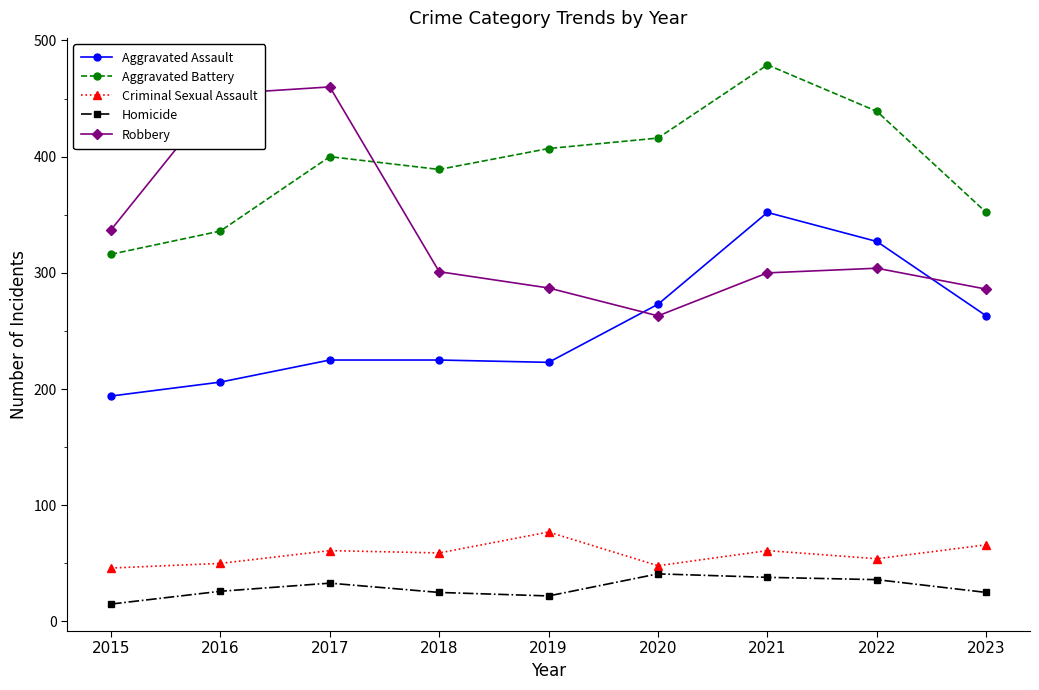

What is the value of the Homicide point at the 9th from the left?

25